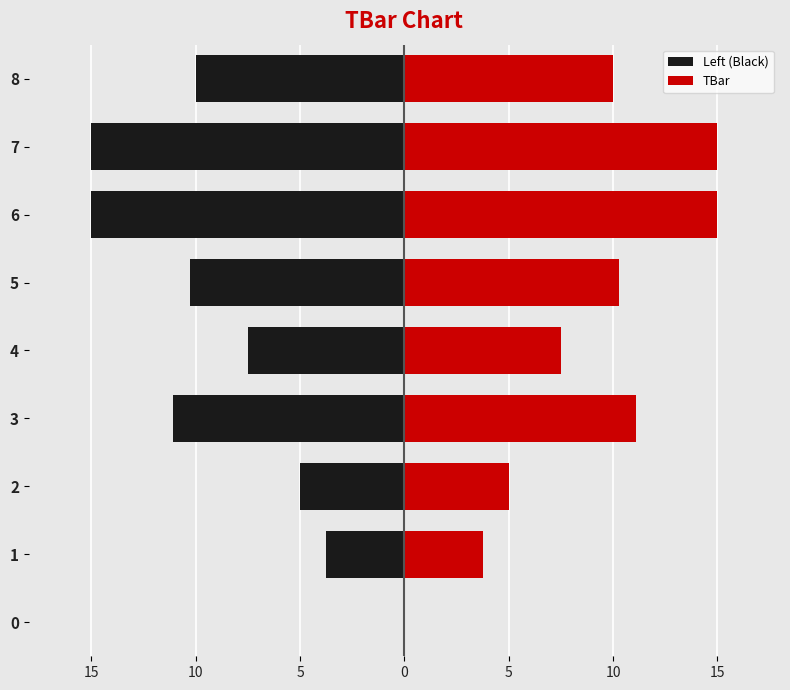

Count the number of data series in this chart.

2